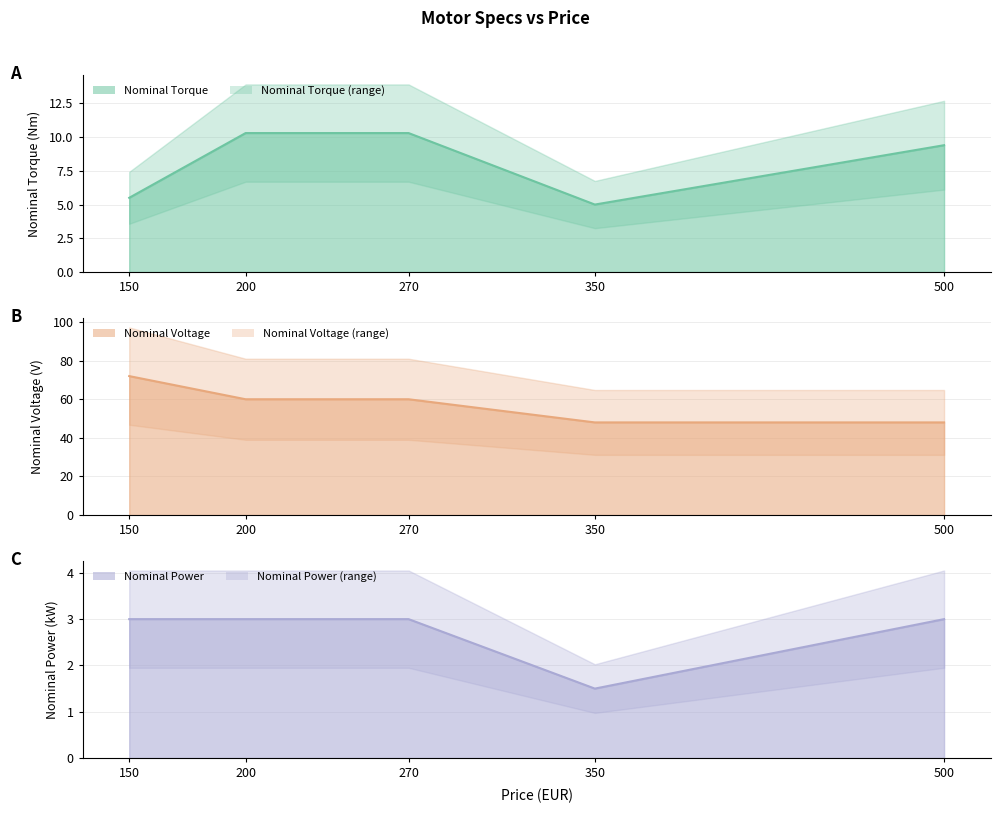

Rank the series by their maximum value, from highest to lowest.

Nominal Voltage, Nominal Torque, Nominal Power